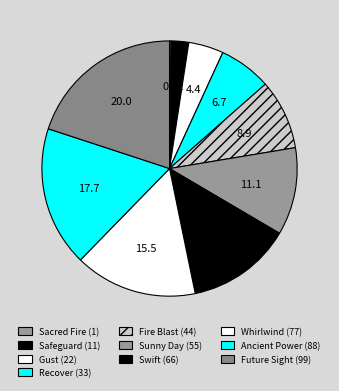

Is there any slice that represents more than half of the pie?

No